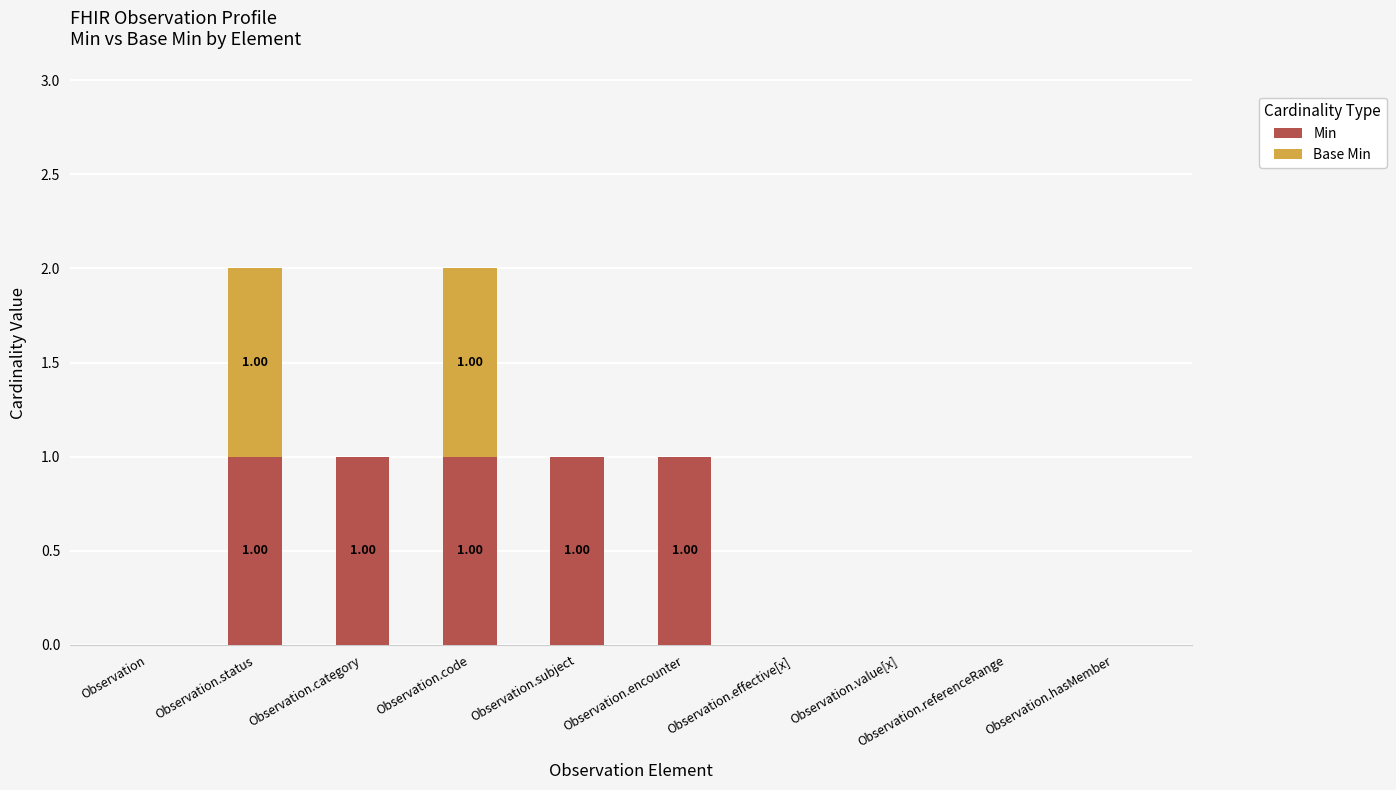

What are all the series names shown in the legend?

Min, Base Min